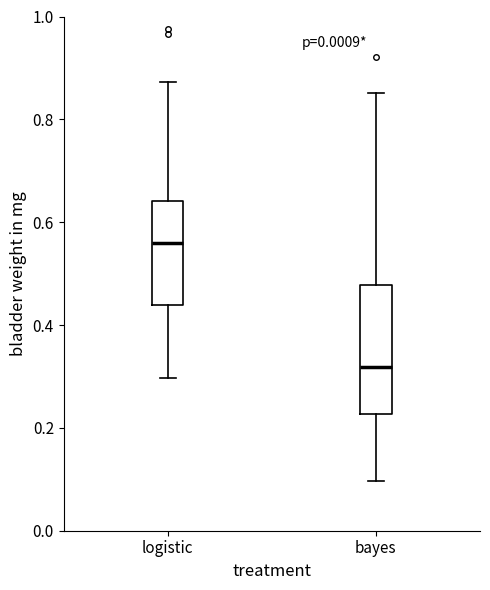

Reading left to right, transcribe this box plot: for each box, give where its median line is, the range the box spans, and where its two whiskers end, as read against the y-axis. The values are not printed on the chart, so give them approximately, as read against the axis.

logistic: median 0.56, box 0.44 to 0.64, whiskers 0.30 to 0.88
bayes: median 0.32, box 0.22 to 0.48, whiskers 0.10 to 0.86